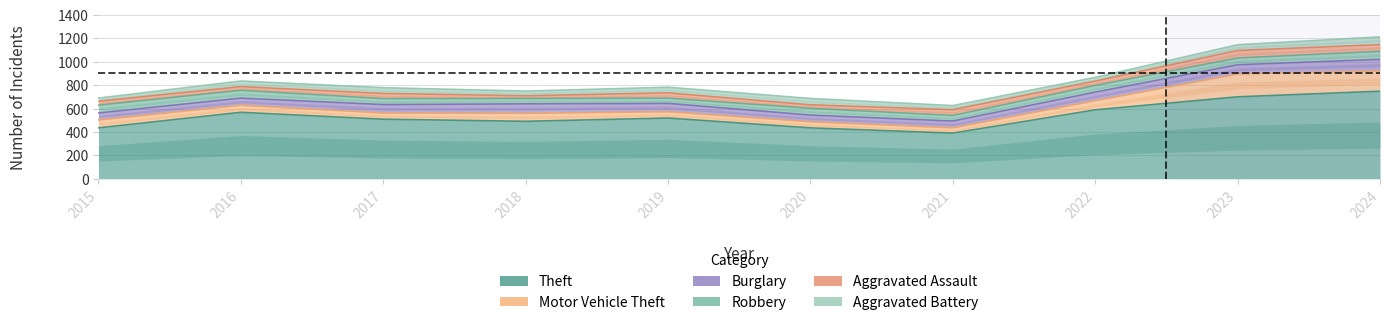

What is the difference between the maximum and second lowest values in the Robbery series?

23